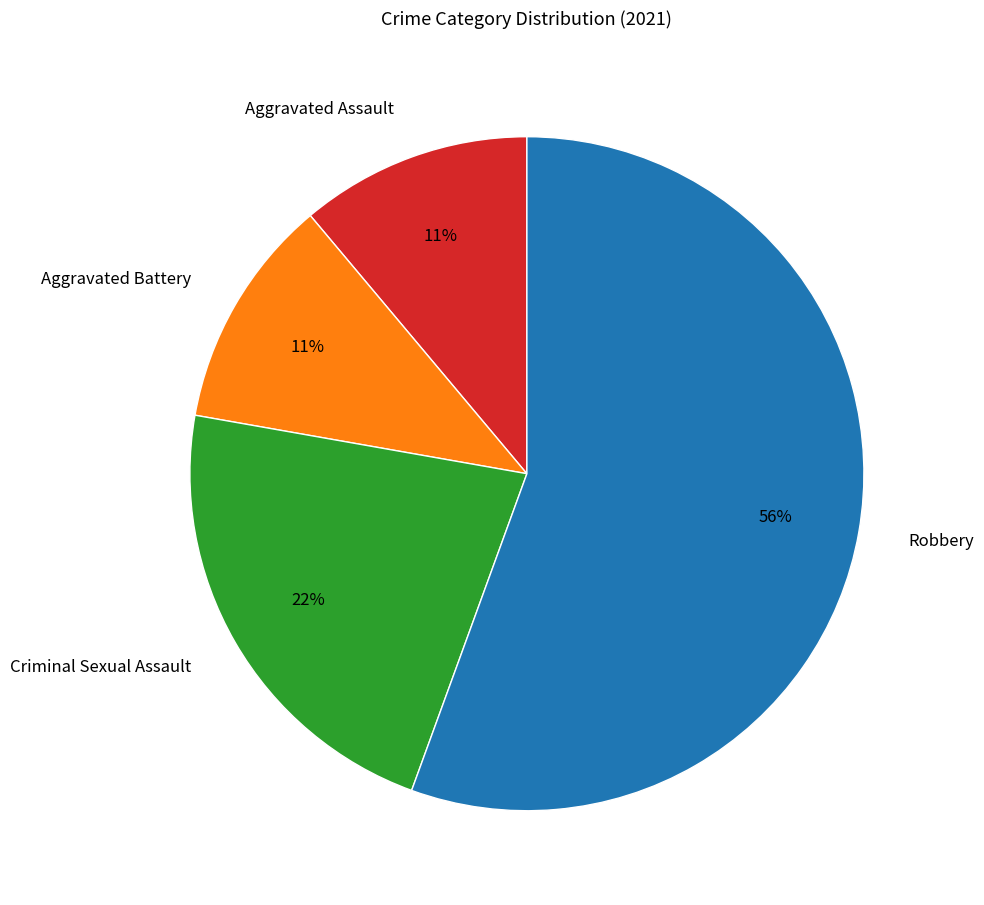

What percentage is the Criminal Sexual Assault slice, to the nearest percent?

22%